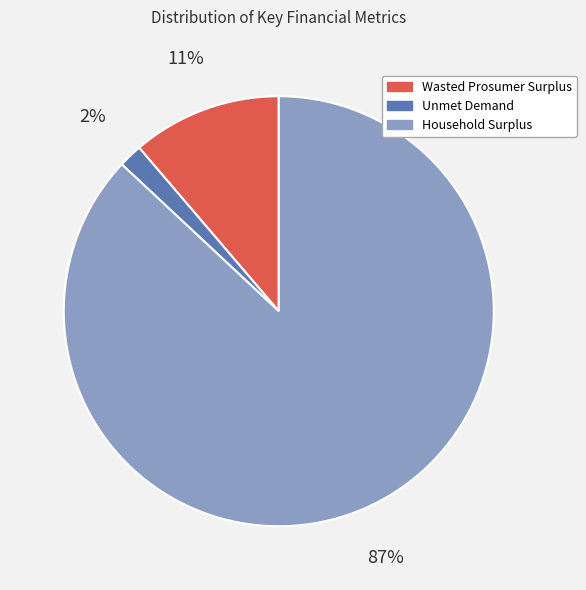

To the nearest percent, what percentage of the pie is Household Surplus?

87%